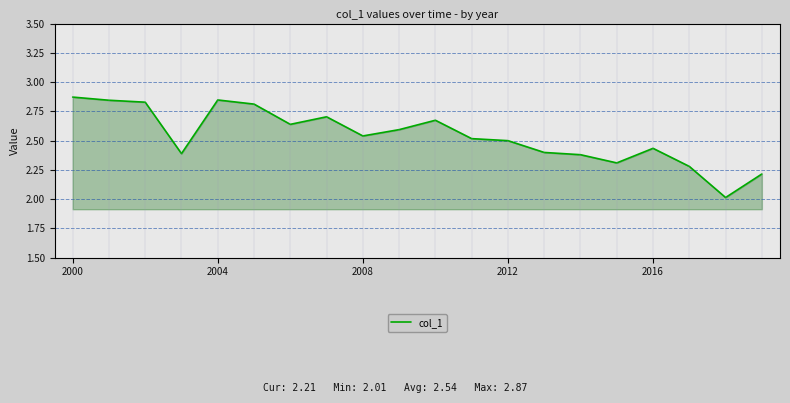

What is the smallest value displayed?

2.0